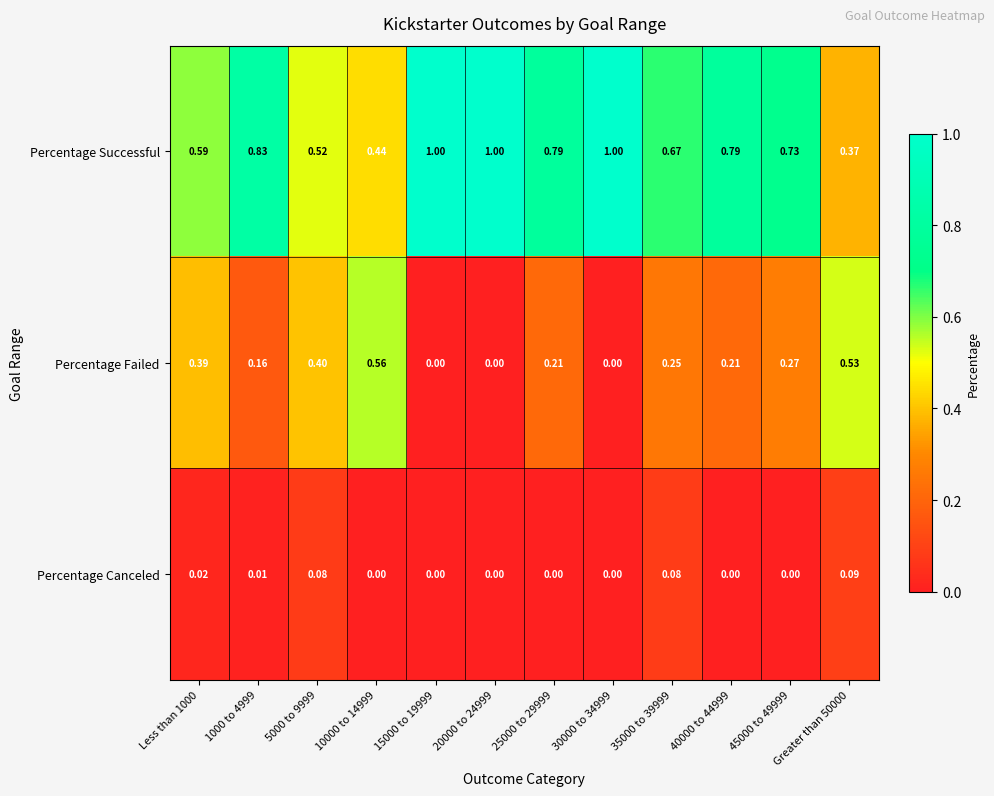

List the series in order of their overall mean, highest first.

Percentage Successful, Percentage Failed, Percentage Canceled